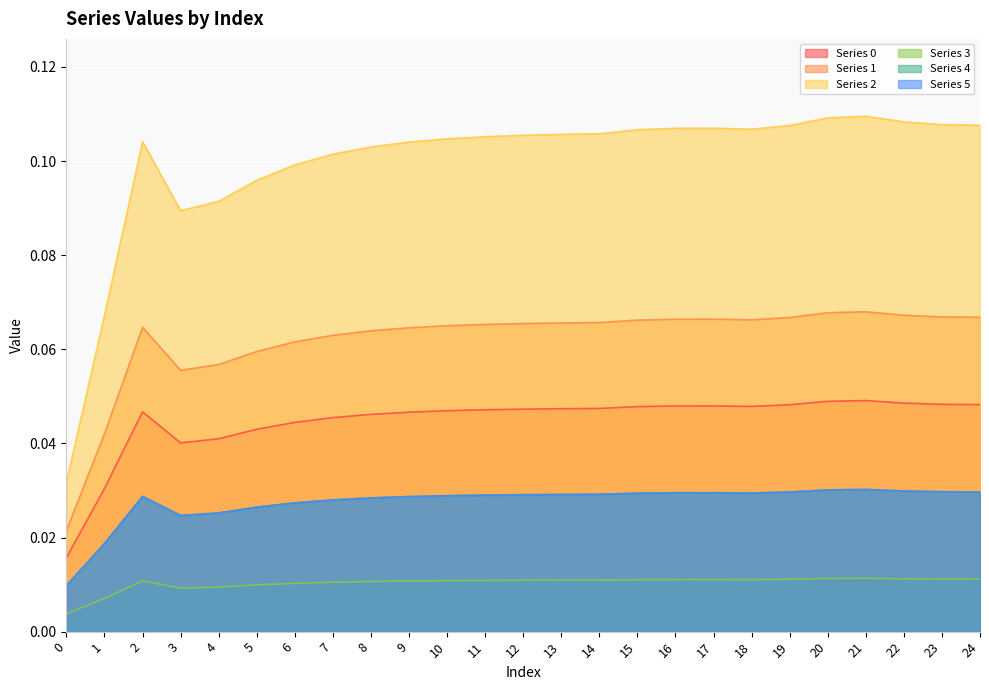

Reading right to left, extract all data points from this chart.

0: 24=0.0	23=0.0	22=0.0	21=0.0	20=0.0	19=0.0	18=0.0	17=0.0	16=0.0	15=0.0	14=0.0	13=0.0	12=0.0	11=0.0	10=0.0	9=0.0	8=0.0	7=0.0	6=0.0	5=0.0	4=0.0	3=0.0	2=0.0	1=0.0	0=0.0
1: 24=0.1	23=0.1	22=0.1	21=0.1	20=0.1	19=0.1	18=0.1	17=0.1	16=0.1	15=0.1	14=0.1	13=0.1	12=0.1	11=0.1	10=0.1	9=0.1	8=0.1	7=0.1	6=0.1	5=0.1	4=0.1	3=0.1	2=0.1	1=0.0	0=0.0
2: 24=0.1	23=0.1	22=0.1	21=0.1	20=0.1	19=0.1	18=0.1	17=0.1	16=0.1	15=0.1	14=0.1	13=0.1	12=0.1	11=0.1	10=0.1	9=0.1	8=0.1	7=0.1	6=0.1	5=0.1	4=0.1	3=0.1	2=0.1	1=0.1	0=0.0
3: 24=0.0	23=0.0	22=0.0	21=0.0	20=0.0	19=0.0	18=0.0	17=0.0	16=0.0	15=0.0	14=0.0	13=0.0	12=0.0	11=0.0	10=0.0	9=0.0	8=0.0	7=0.0	6=0.0	5=0.0	4=0.0	3=0.0	2=0.0	1=0.0	0=0.0
4: 24=0.0	23=0.0	22=0.0	21=0.0	20=0.0	19=0.0	18=0.0	17=0.0	16=0.0	15=0.0	14=0.0	13=0.0	12=0.0	11=0.0	10=0.0	9=0.0	8=0.0	7=0.0	6=0.0	5=0.0	4=0.0	3=0.0	2=0.0	1=0.0	0=0.0
5: 24=0.0	23=0.0	22=0.0	21=0.0	20=0.0	19=0.0	18=0.0	17=0.0	16=0.0	15=0.0	14=0.0	13=0.0	12=0.0	11=0.0	10=0.0	9=0.0	8=0.0	7=0.0	6=0.0	5=0.0	4=0.0	3=0.0	2=0.0	1=0.0	0=0.0